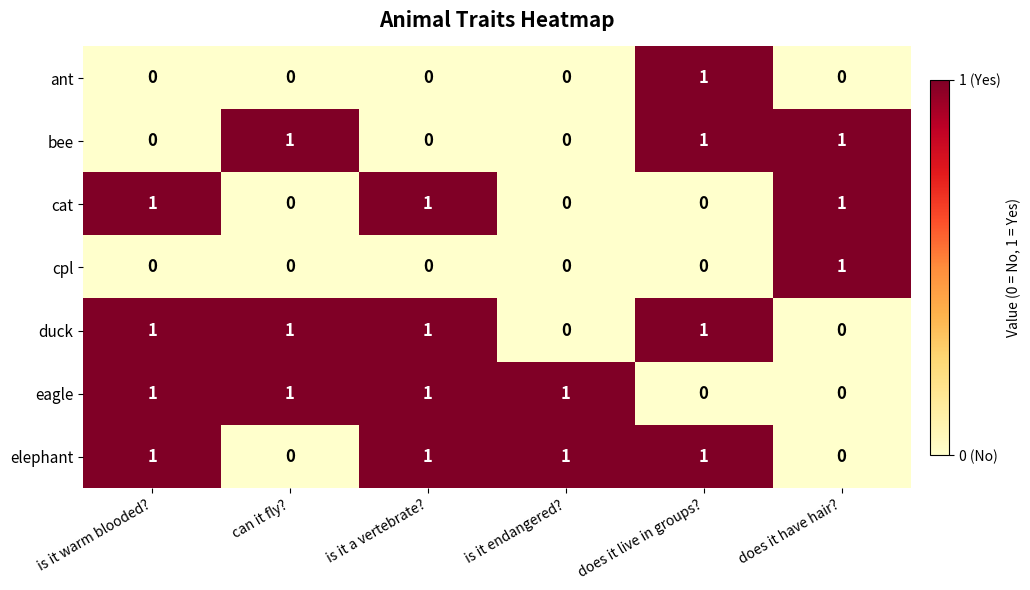

How many series are shown in this chart?

7